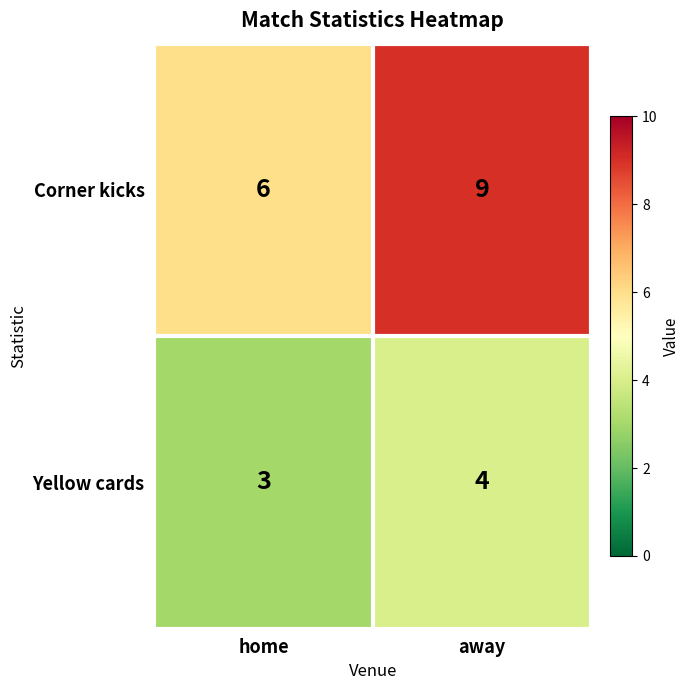

Reading left to right, list all the values displayed in this chart.

Corner kicks: home=6	away=9
Yellow cards: home=3	away=4